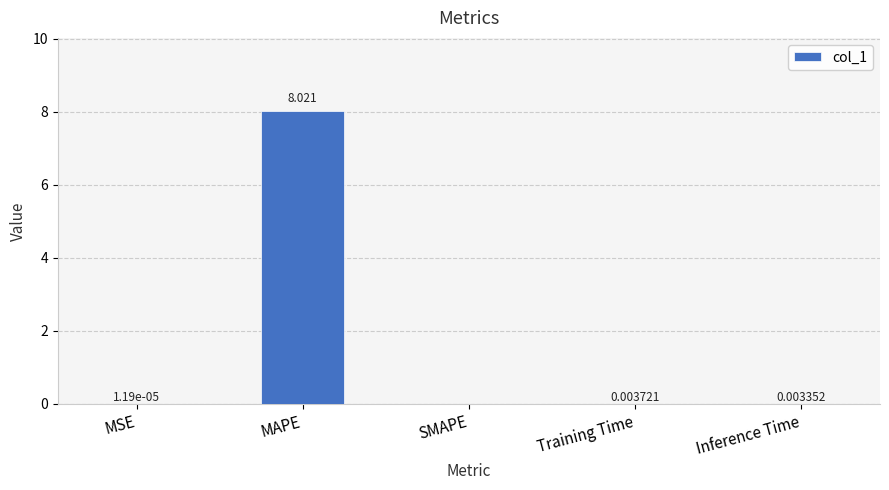

Between Inference Time and MAPE, which is larger?

MAPE